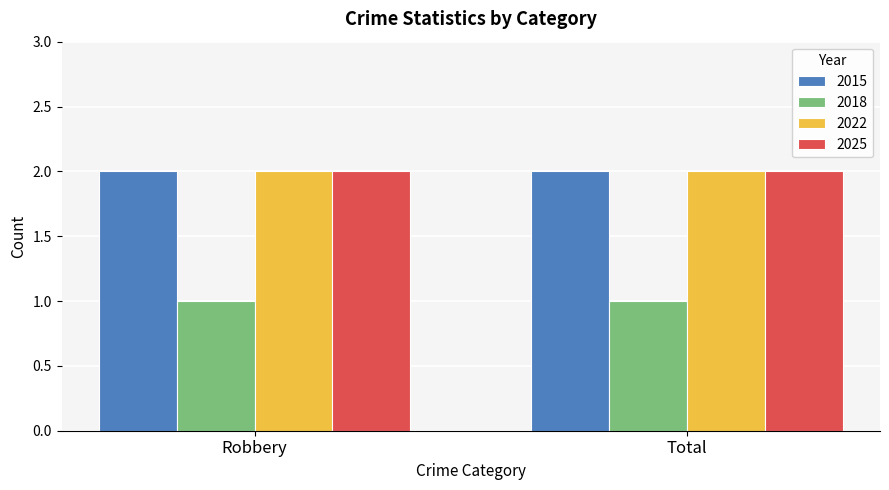

What is the difference between the highest and lowest values at Robbery?

1